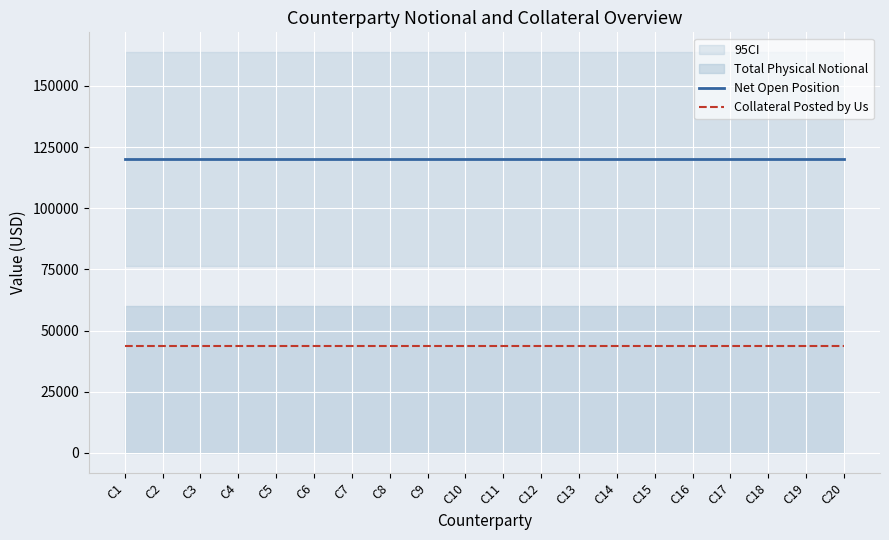

At how many categories does at least one series exceed 75486?

20